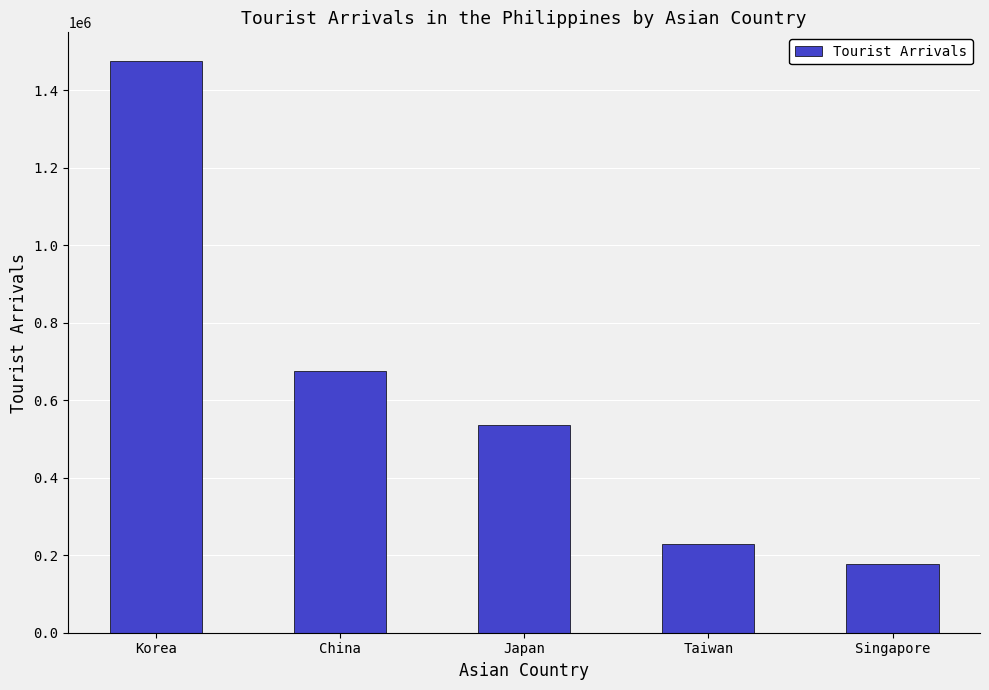

What is the change in value from Korea to China?

-799418